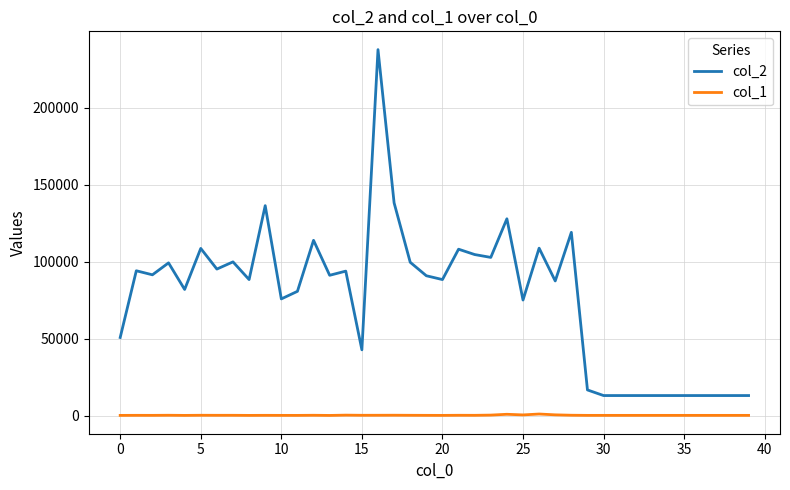

True or false: col_1 and col_2 intersect in this chart.

False